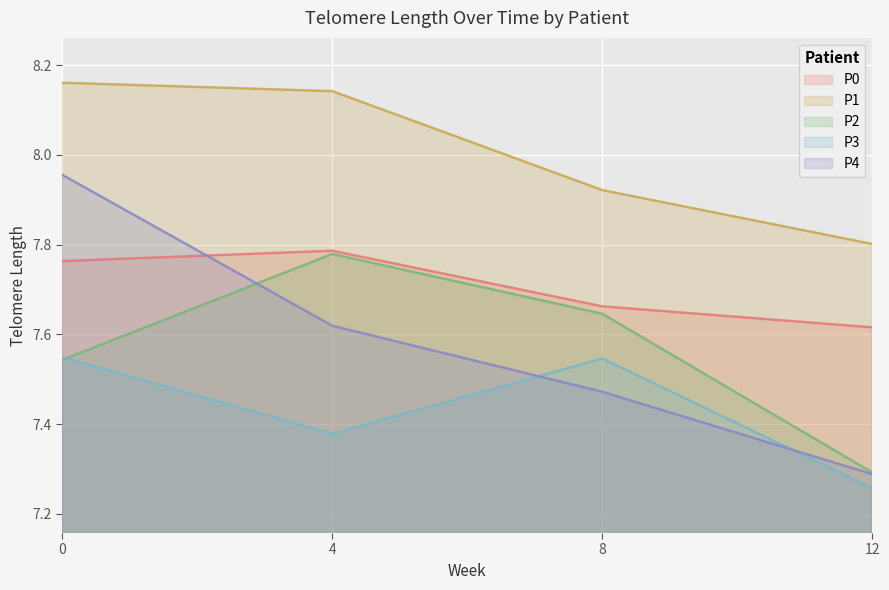

Reading left to right, transcribe all the data shown in this chart.

P0: 0=7.8	4=7.8	8=7.7	12=7.6
P1: 0=8.2	4=8.1	8=7.9	12=7.8
P2: 0=7.5	4=7.8	8=7.6	12=7.3
P3: 0=7.5	4=7.4	8=7.5	12=7.3
P4: 0=8.0	4=7.6	8=7.5	12=7.3